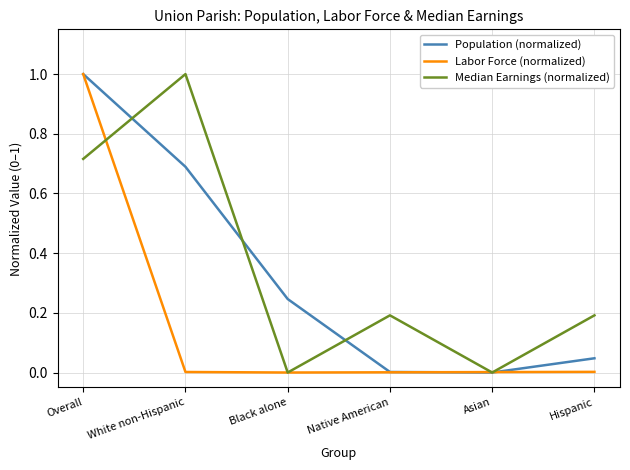

The value of Labor Force (normalized) at Asian is 0.0. True or false?

True